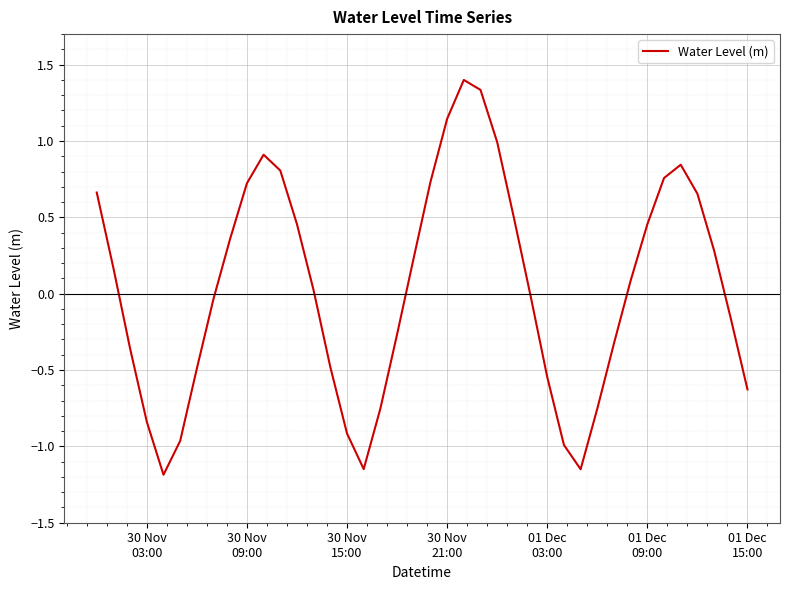

How many interior local valleys (lower than both neighbors) does the data have?

3